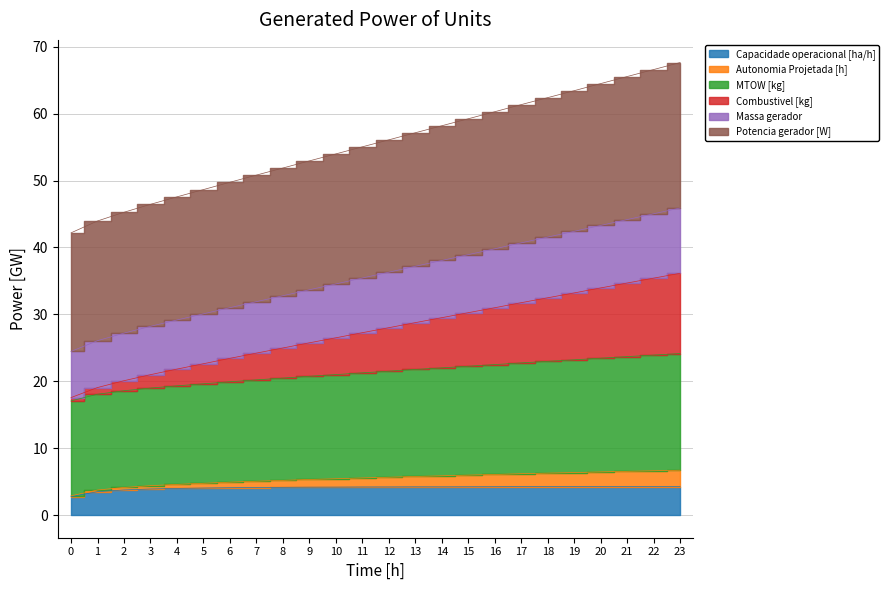

The Capacidade operacional [ha/h] series shows 3.8 at 2. True or false?

True